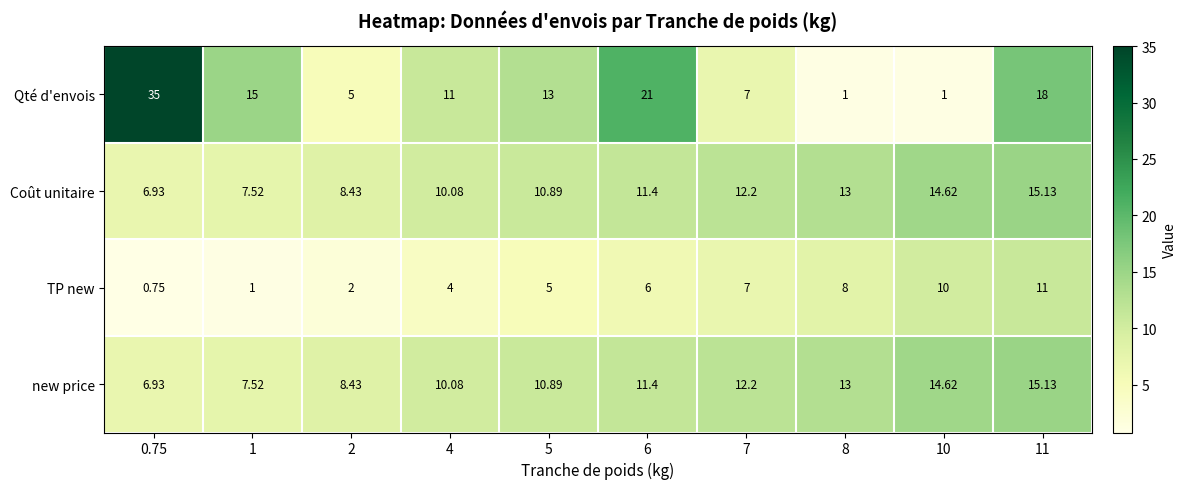

Which series has the largest total across all categories?

Qté d'envois